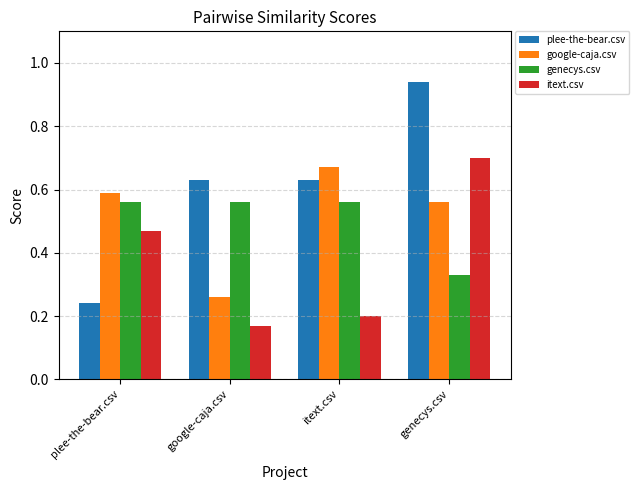

Between google-caja.csv and genecys.csv, which series saw the biggest shift?

itext.csv